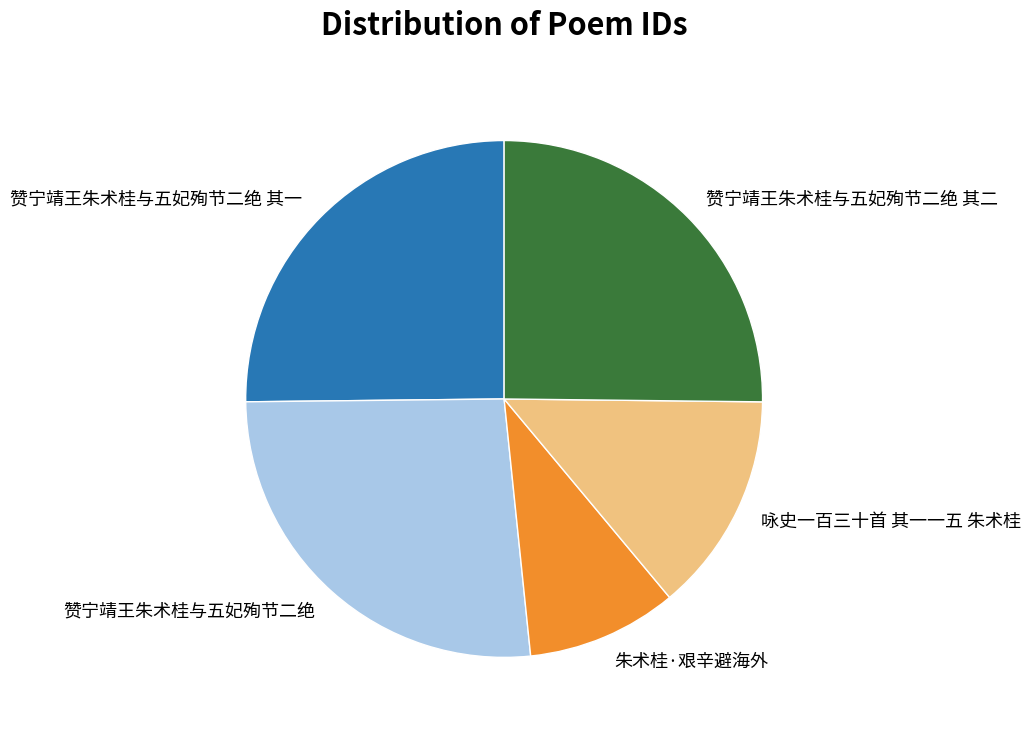

What is the ratio of the value at 赞宁靖王朱术桂与五妃殉节二绝 to the value at 朱术桂·艰辛避海外?

2.8